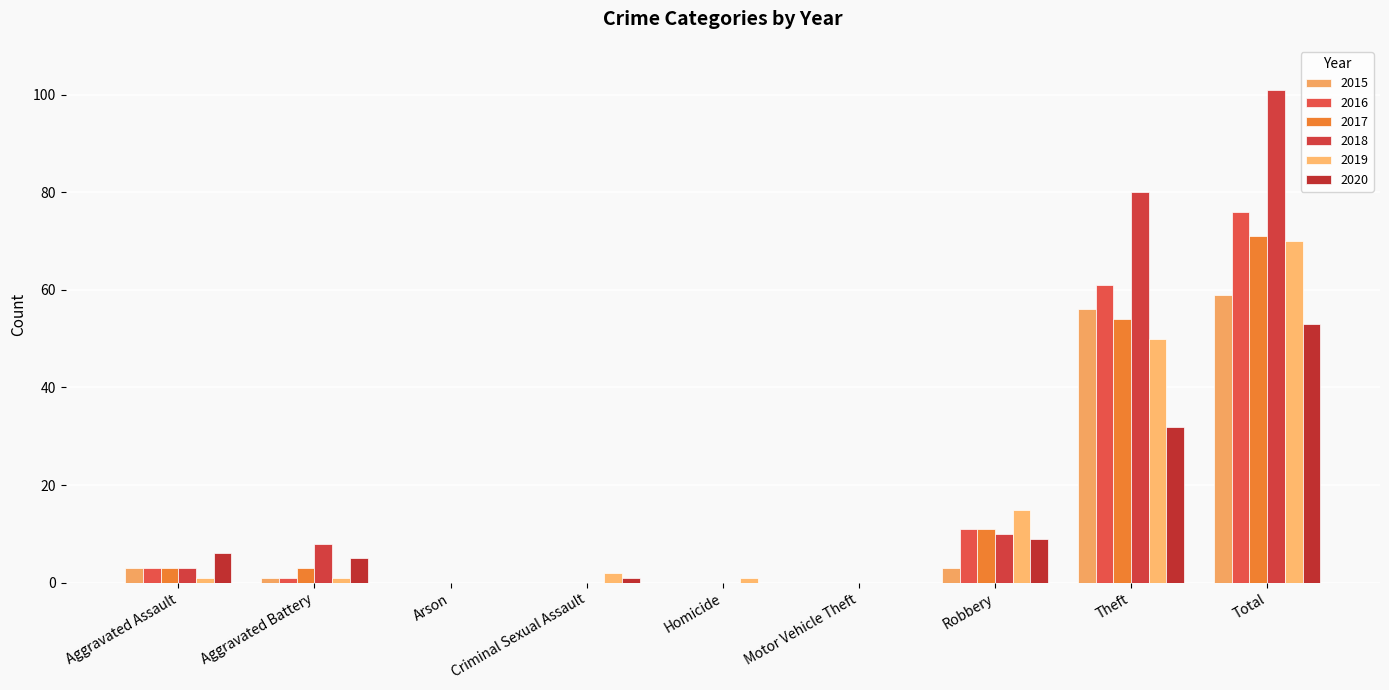

Where is 2020 nearest to the value 26?

Theft